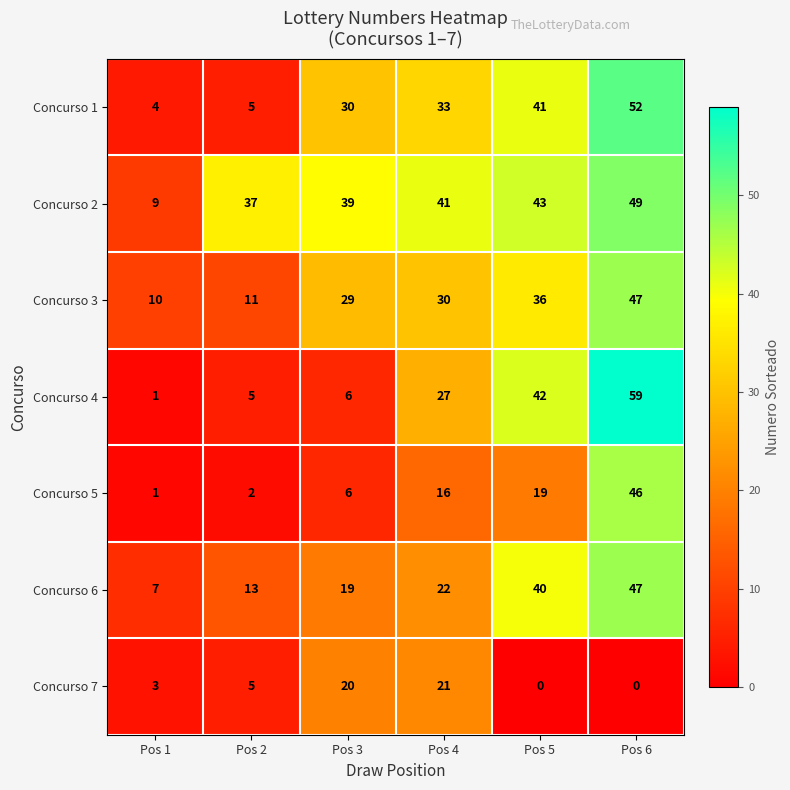

What is the greatest value displayed?

59